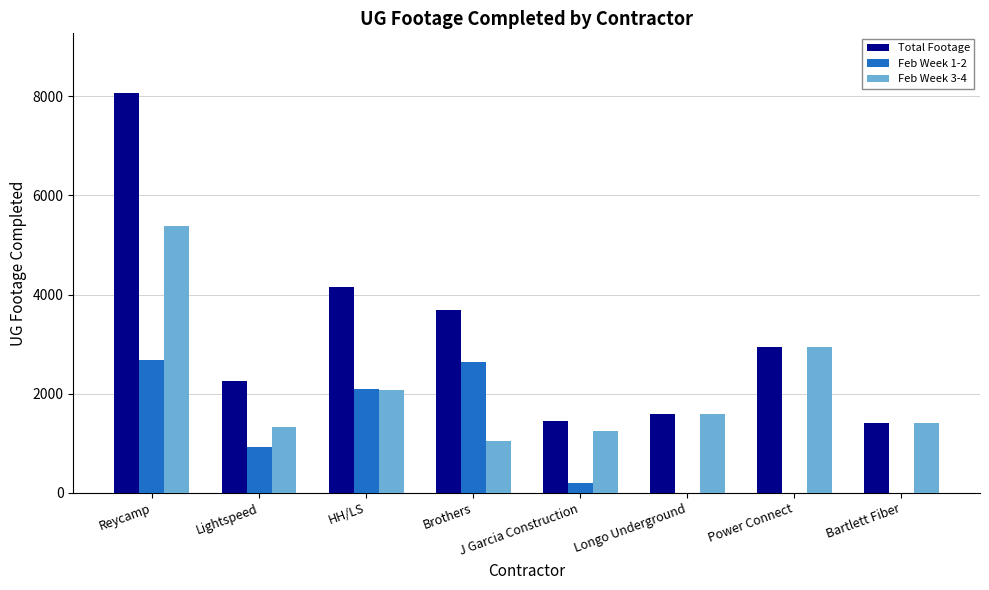

True or false: Total Footage has a value of 1400 at Bartlett Fiber.

True